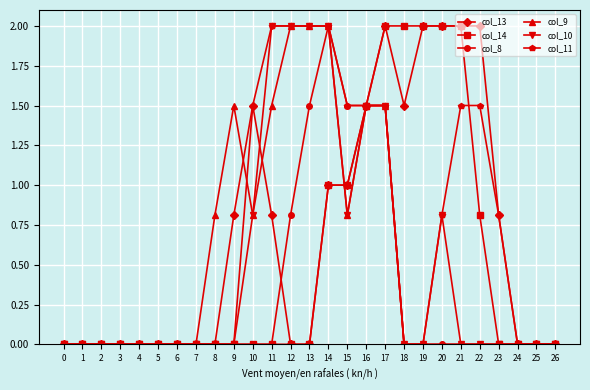

What is the sum of the col_13 values at 19 and 14?

3.0